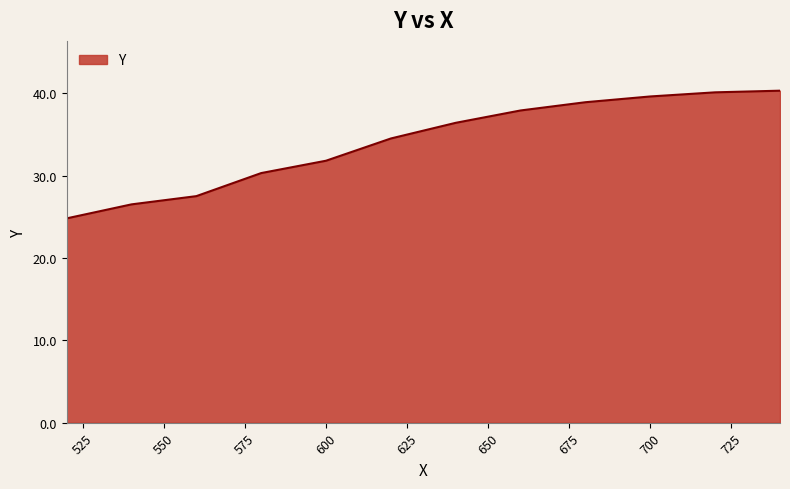

What is the smallest value displayed?

24.8